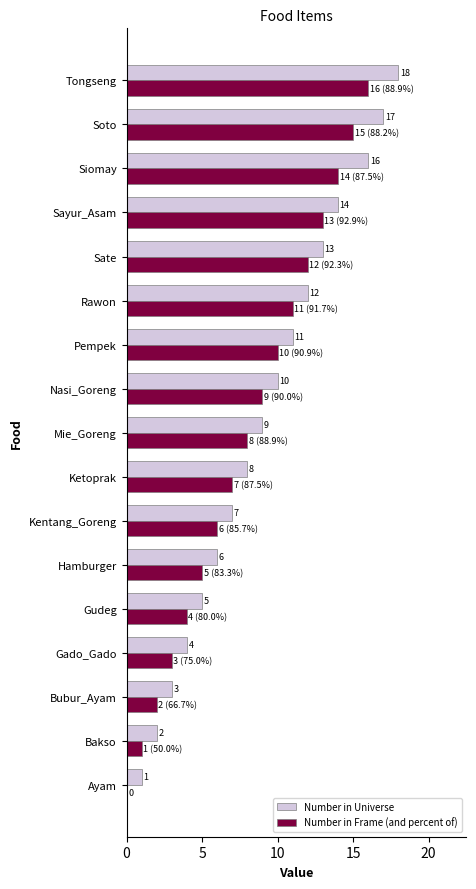

Where is Number in Frame (and percent of) nearest to the value 8?

Mie_Goreng